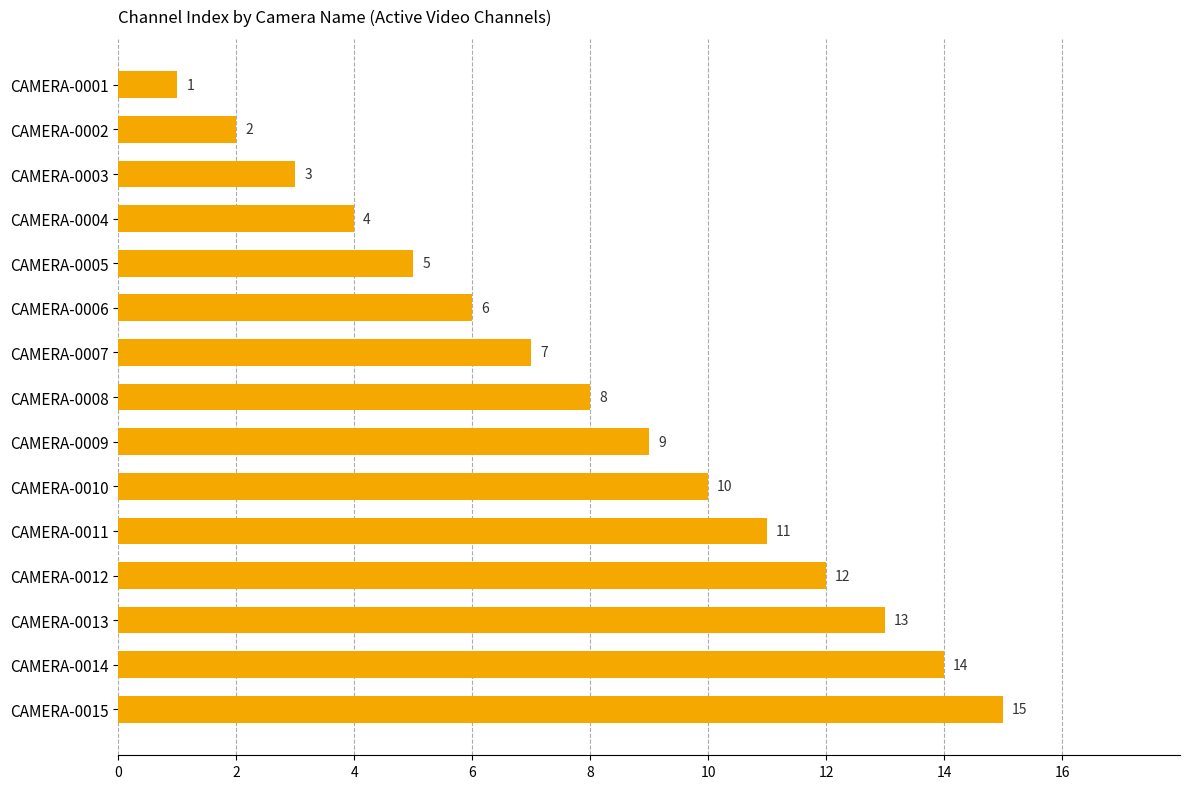

How many distinct data groups are displayed?

1